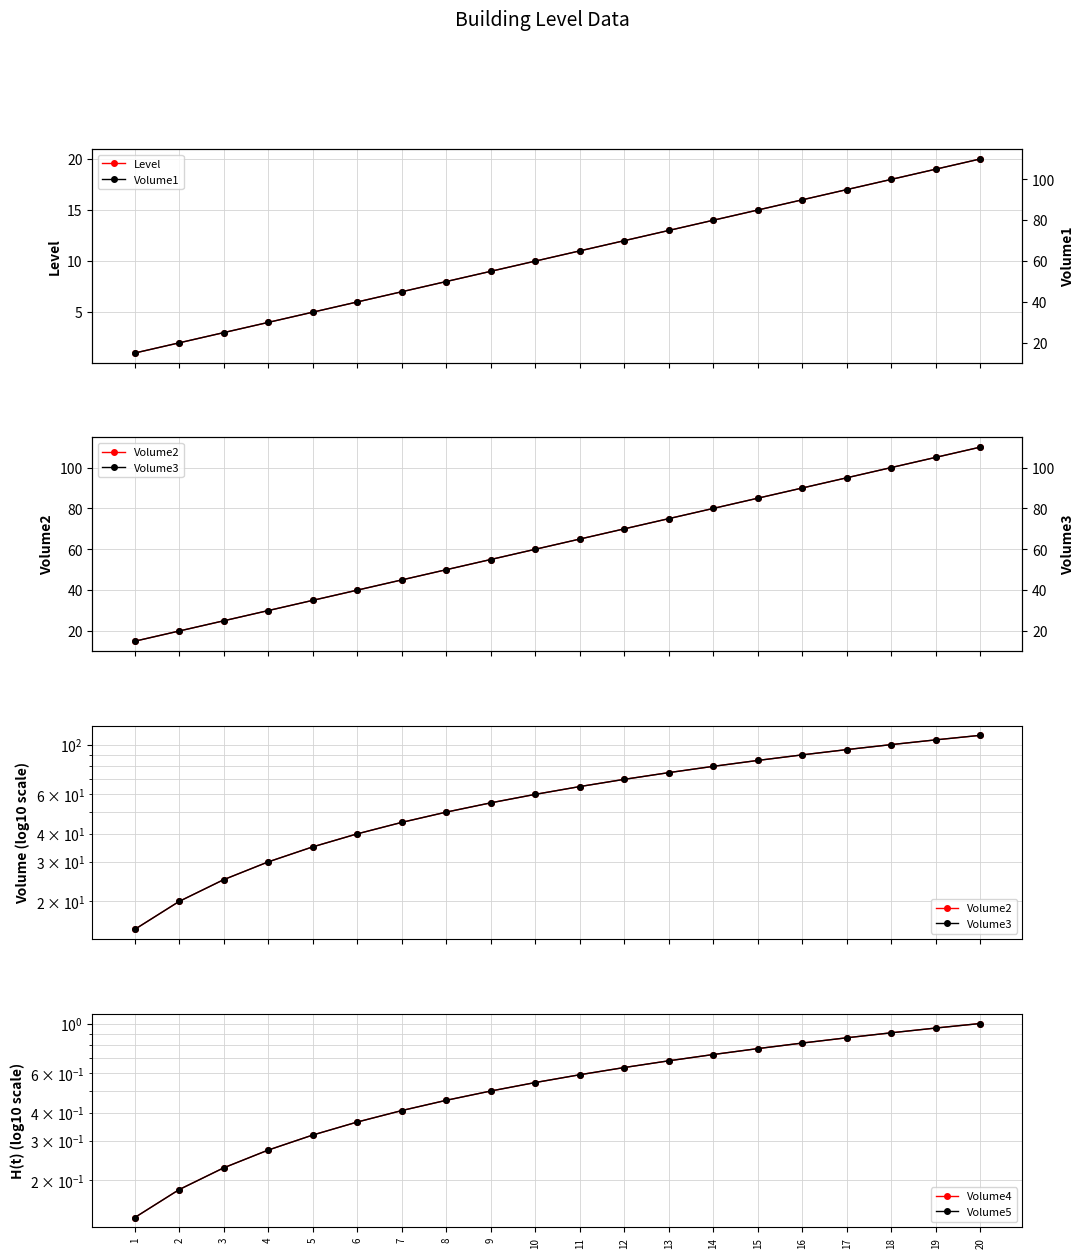

Reading right to left, extract all data points from this chart.

Level: 20.0	19.0	18.0	17.0	16.0	15.0	14.0	13.0	12.0	11.0	10.0	9.0	8.0	7.0	6.0	5.0	4.0	3.0	2.0	1.0
Volume1: 110.0	105.0	100.0	95.0	90.0	85.0	80.0	75.0	70.0	65.0	60.0	55.0	50.0	45.0	40.0	35.0	30.0	25.0	20.0	15.0
Volume2: 110.0	105.0	100.0	95.0	90.0	85.0	80.0	75.0	70.0	65.0	60.0	55.0	50.0	45.0	40.0	35.0	30.0	25.0	20.0	15.0
Volume3: 110.0	105.0	100.0	95.0	90.0	85.0	80.0	75.0	70.0	65.0	60.0	55.0	50.0	45.0	40.0	35.0	30.0	25.0	20.0	15.0
Volume4: 1.0	1.0	0.9	0.9	0.8	0.8	0.7	0.7	0.6	0.6	0.5	0.5	0.5	0.4	0.4	0.3	0.3	0.2	0.2	0.1
Volume5: 1.0	1.0	0.9	0.9	0.8	0.8	0.7	0.7	0.6	0.6	0.5	0.5	0.5	0.4	0.4	0.3	0.3	0.2	0.2	0.1